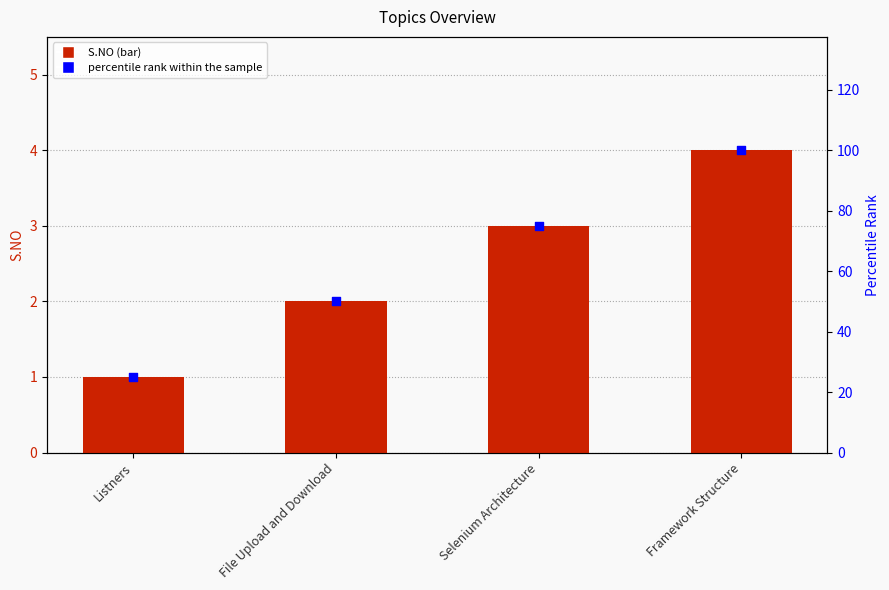

What are all the series names shown in the legend?

S.NO, percentile rank within the sample